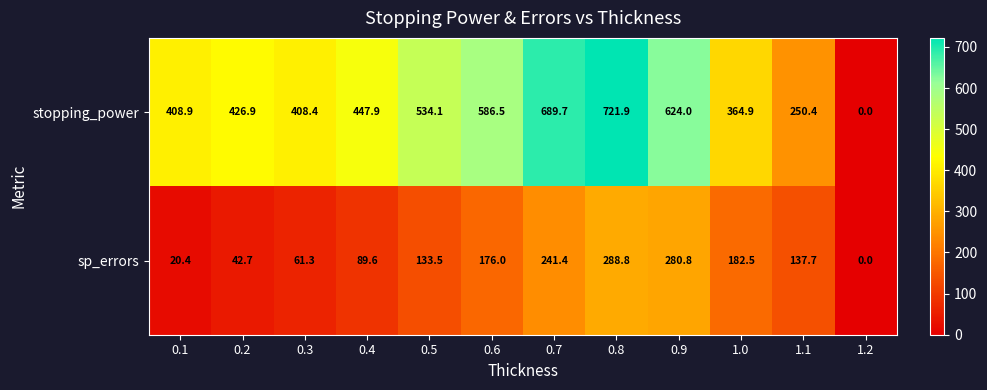

Reading left to right, what are all the values shown in this chart?

stopping_power: 408.9	426.9	408.4	447.9	534.1	586.5	689.7	721.9	624.0	364.9	250.4	0.0
sp_errors: 20.4	42.7	61.3	89.6	133.5	176.0	241.4	288.8	280.8	182.5	137.7	0.0